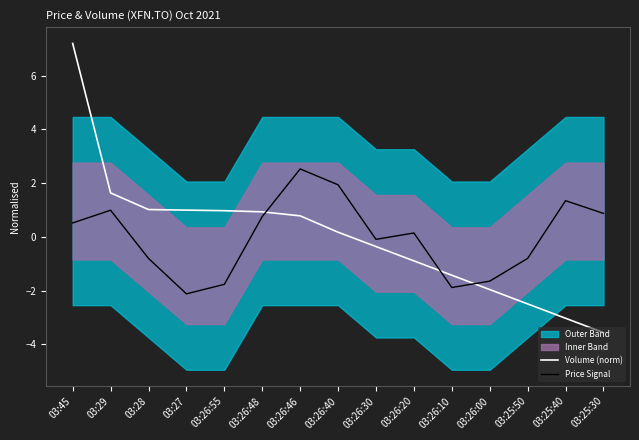

List the series in order of their overall mean, lowest first.

Price Signal, Volume (norm)